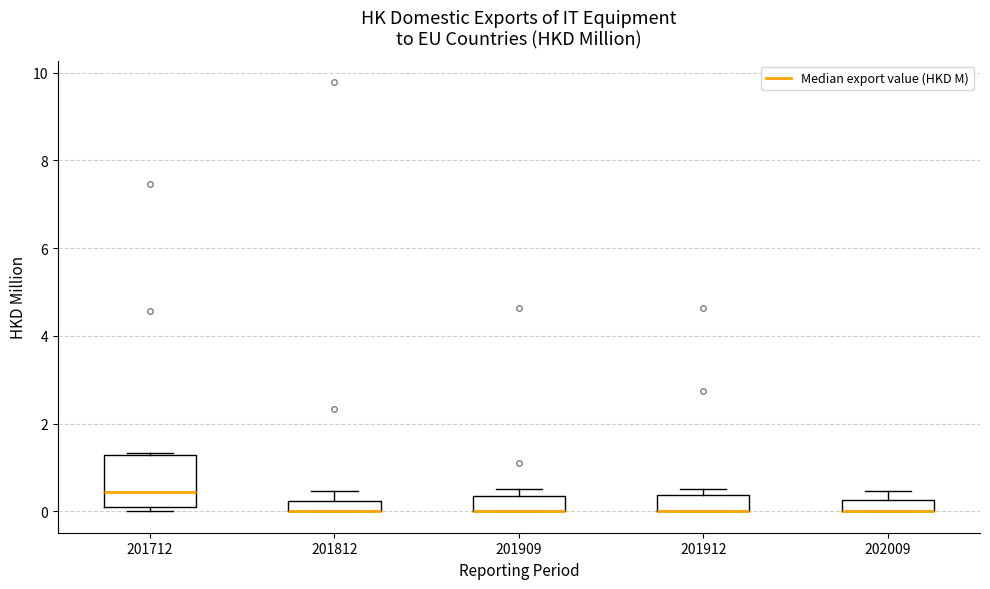

Where does the median line of the box at x = 201712 sit on the y-axis? The values are not printed on the chart, so give them approximately, as read against the axis.

0.4